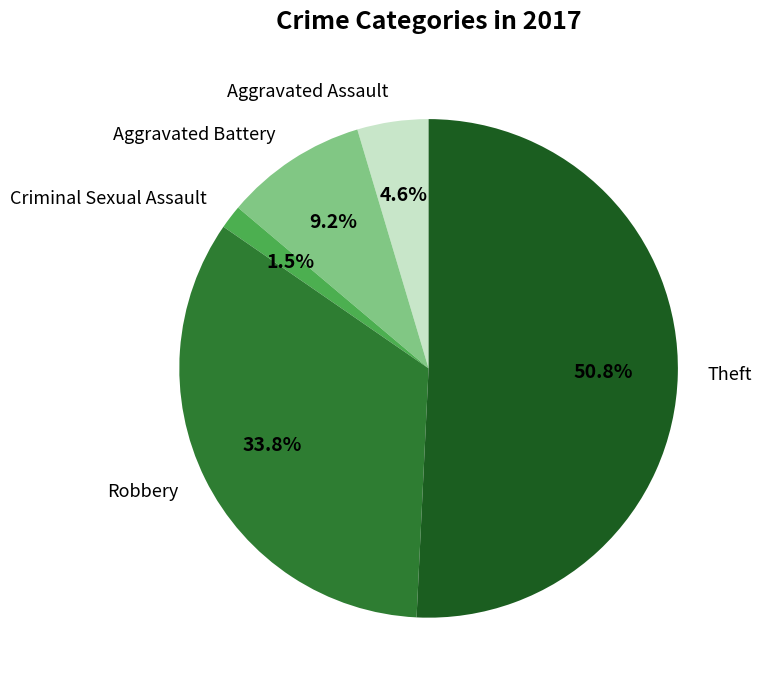

What is the smallest slice in the pie chart?

Criminal Sexual Assault